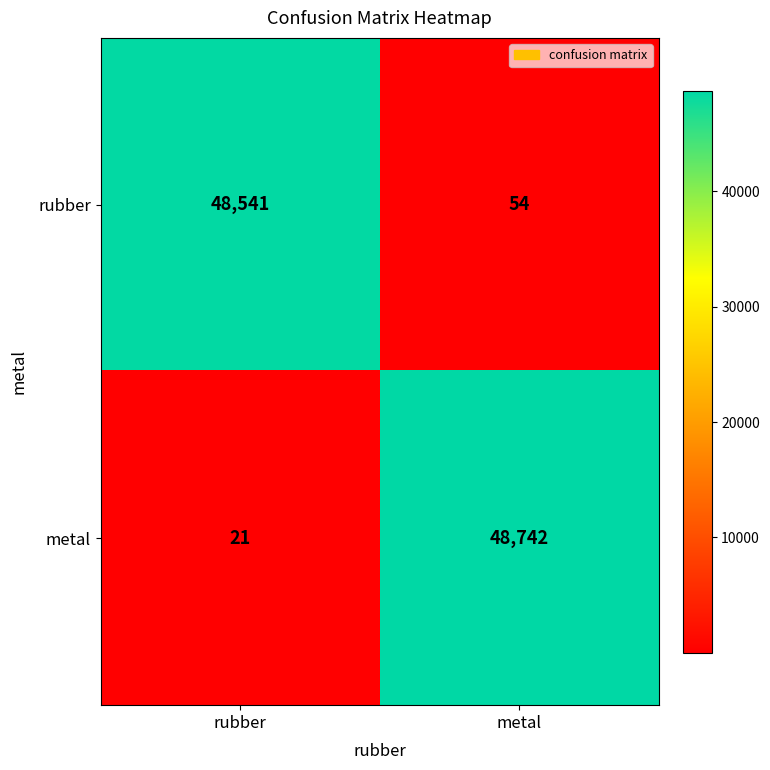

Reading left to right, what are all the values shown in this chart?

rubber: rubber=48541	metal=54
metal: rubber=21	metal=48742